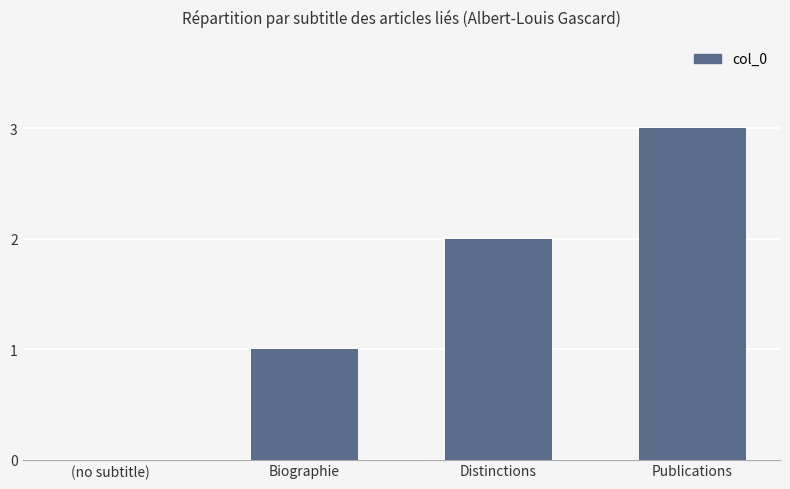

Are the bars horizontal?

No